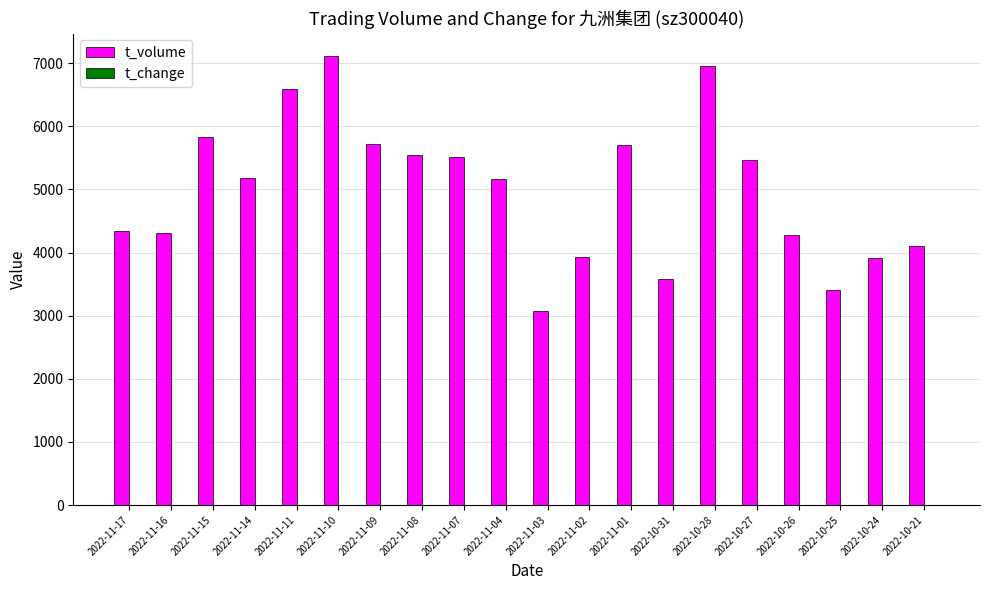

Does the chart contain stacked bars?

No